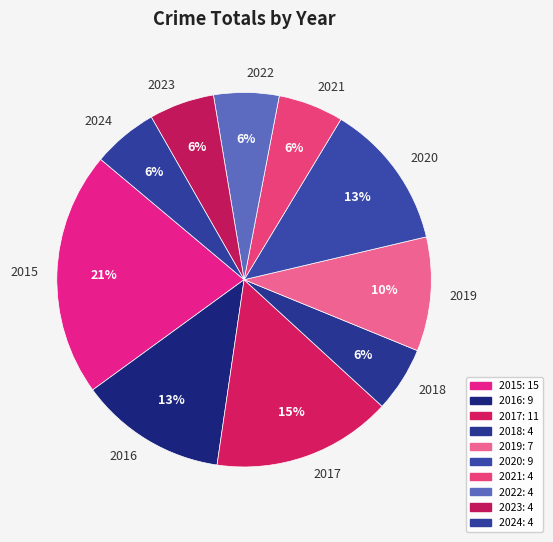

Is the sum of 2022 and 2021 greater than half?

No